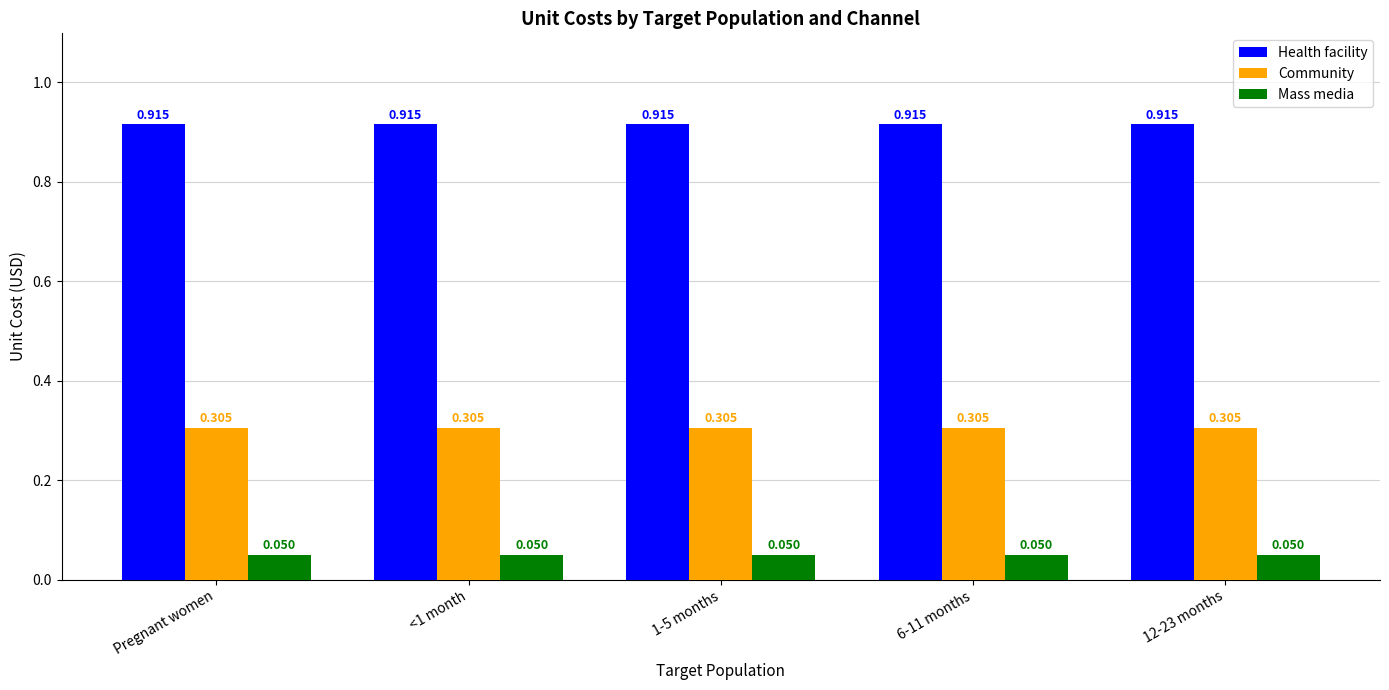

Is the value of Health facility at Pregnant women greater than the value of Mass media at Pregnant women?

Yes